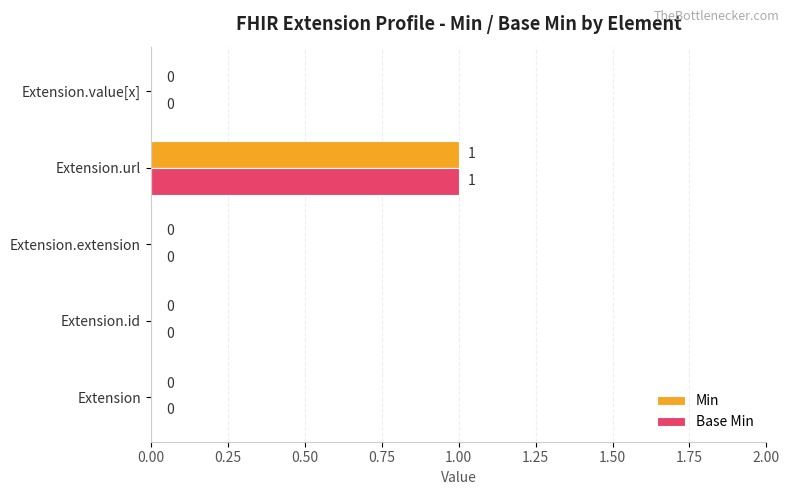

Which category has the highest value in the Min series?

Extension.url